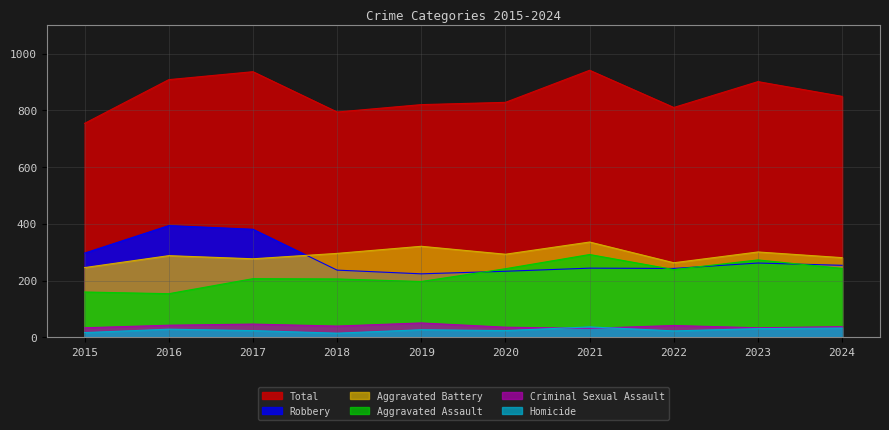

Which series has the widest spread of values?

Total